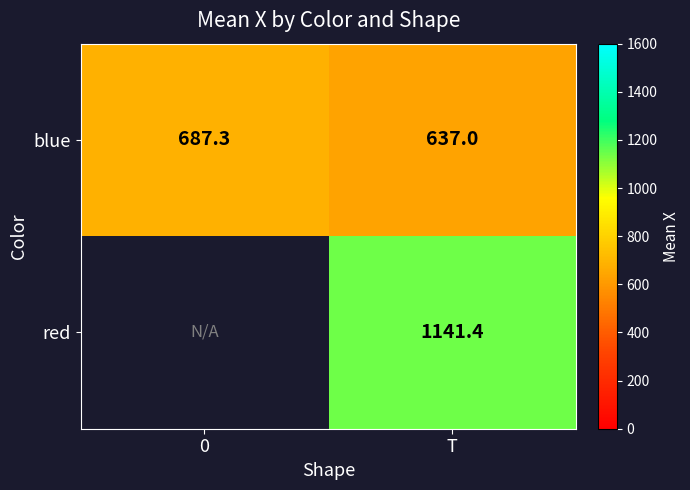

What is the minimum value shown in the chart?

637.0